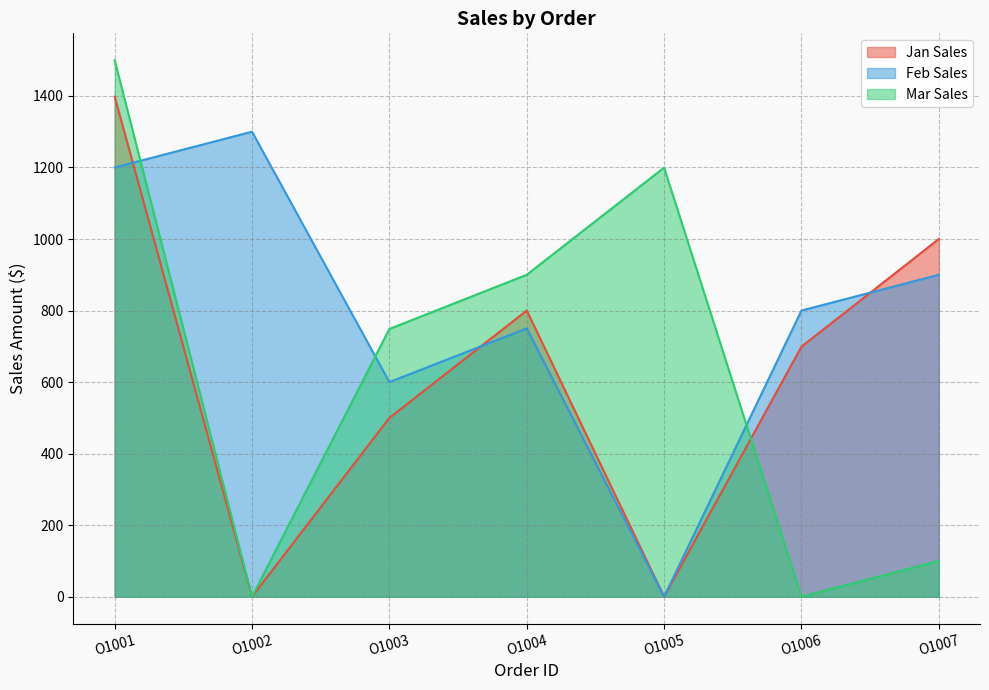

Which series has the largest range (max minus min)?

Mar Sales